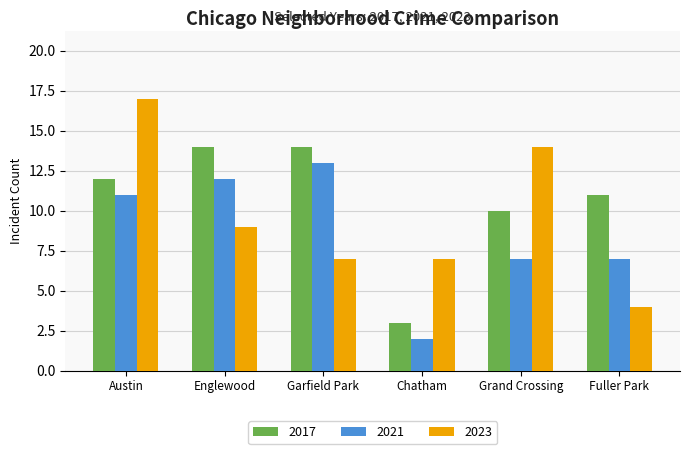

What is the greatest value displayed?

17